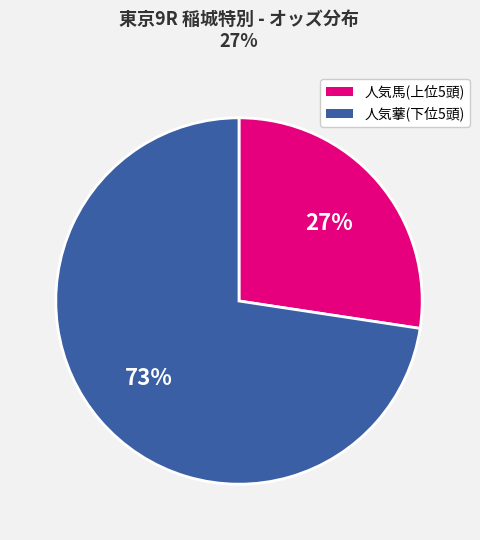

Which category has the biggest portion of the pie?

人気藆(下位5頭)